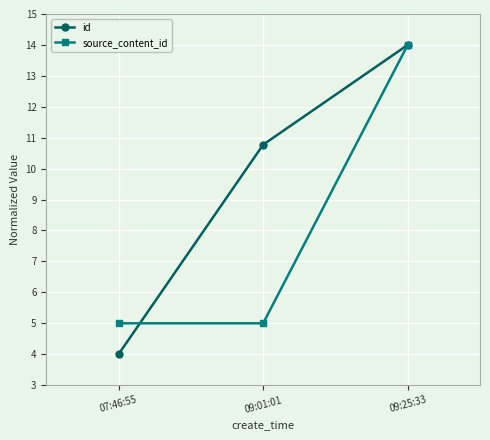

Between 07:46:55 and 09:01:01, which series saw the biggest shift?

id